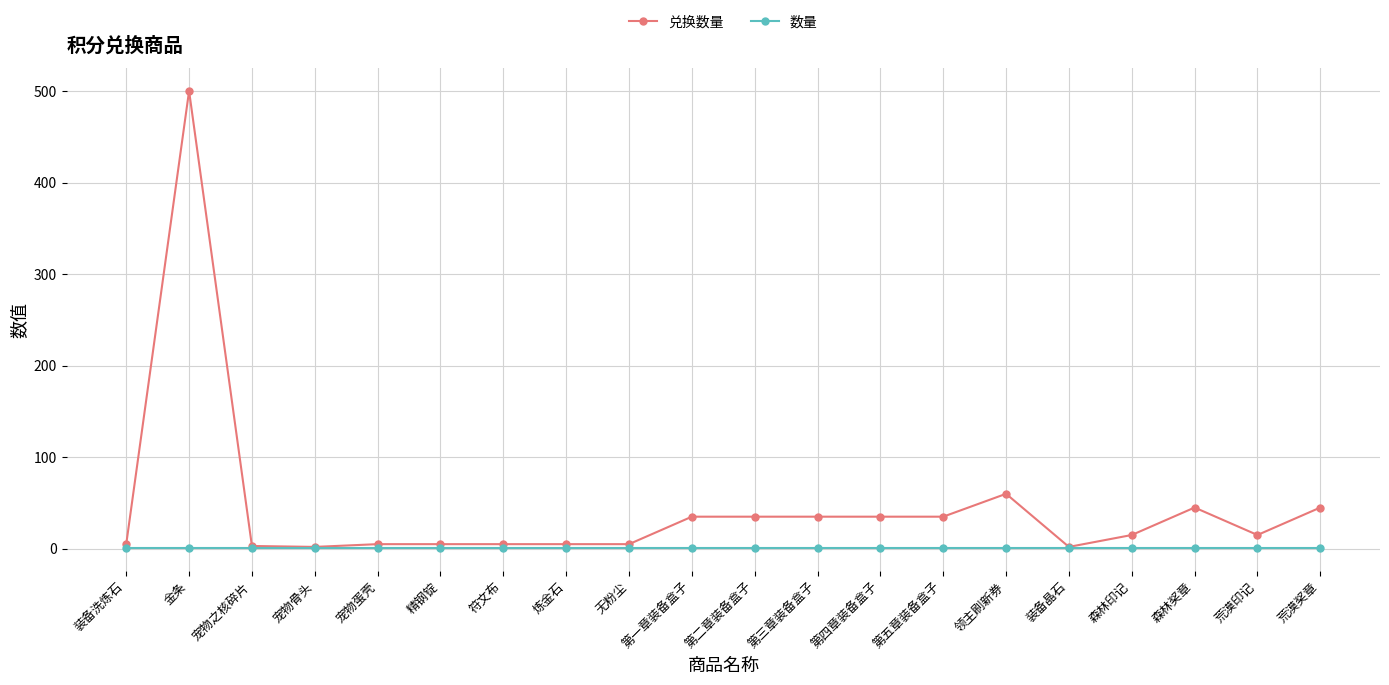

True or false: 兑换数量 has more than 2 points higher than both neighbors.

True